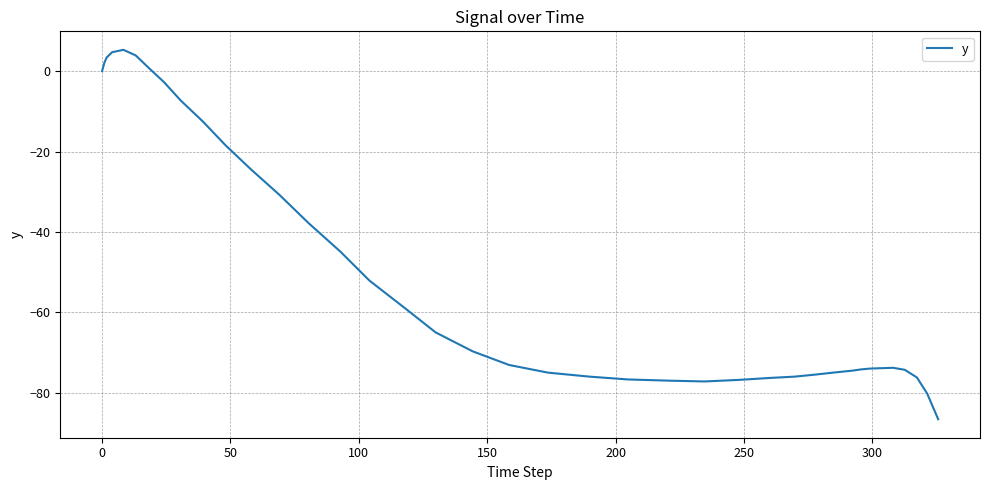

What is the difference between the maximum and minimum values?

91.9